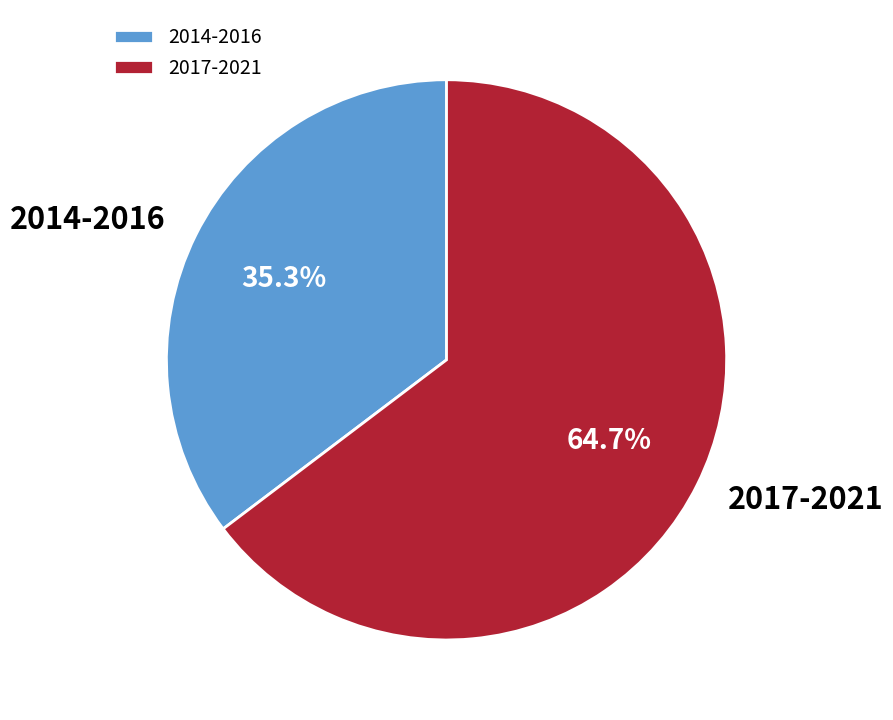

Approximately how many times larger is the value at 2014-2016 compared to 2017-2021?

0.5